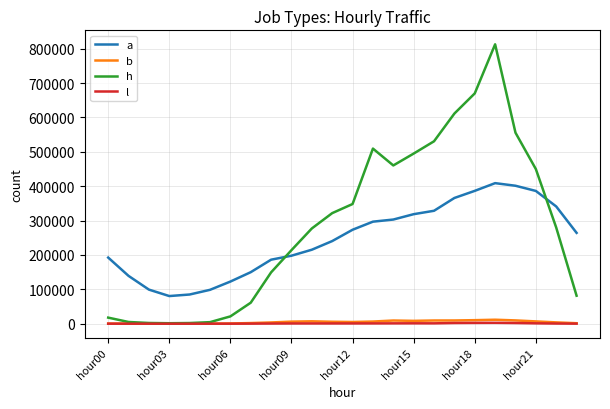

What is the maximum value shown in the chart?

812743